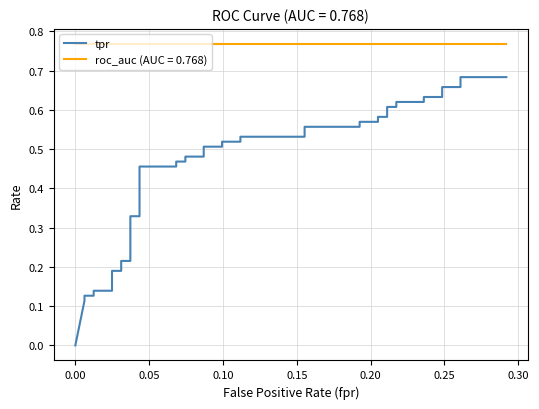

Is it true that the value at 23 is 0.8?

False